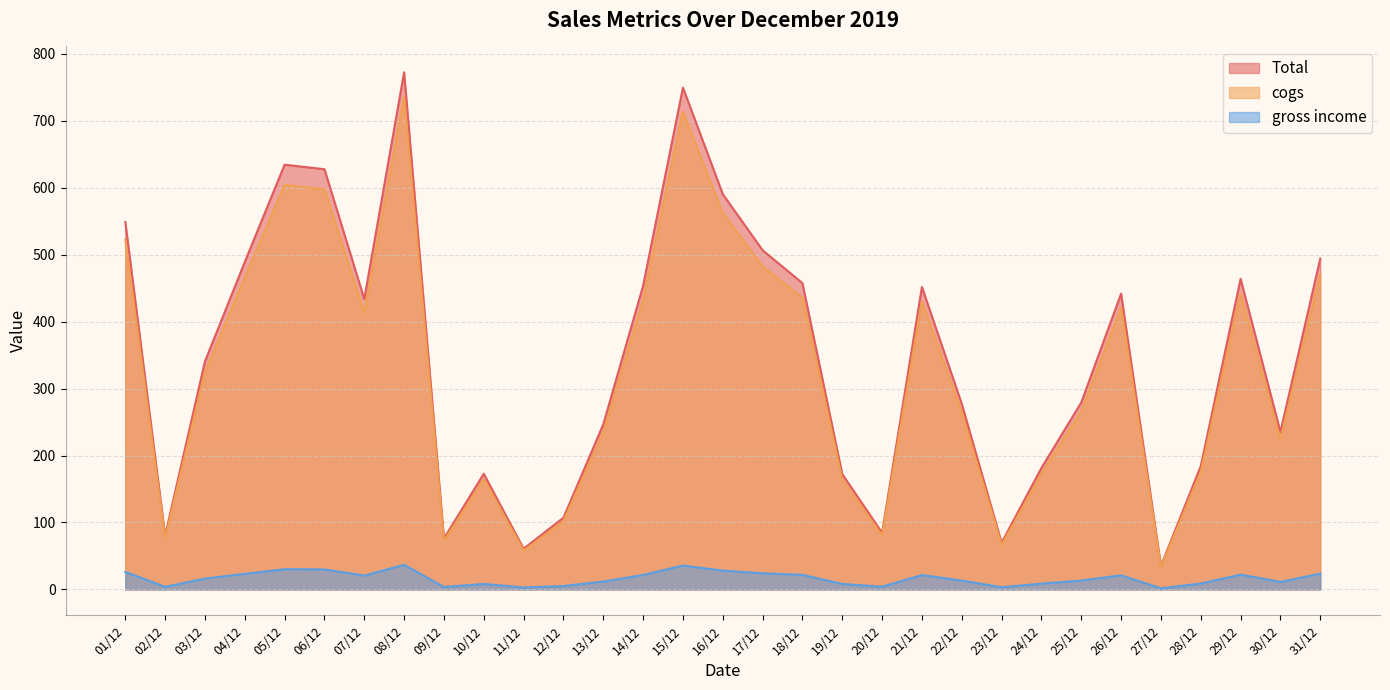

What is the sum of the gross income values at 05/12 and 02/12?

34.0